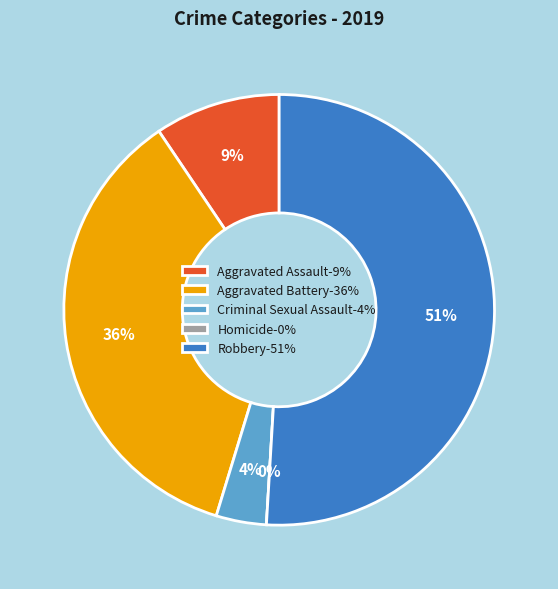

What is the smallest slice in the pie chart?

Homicide